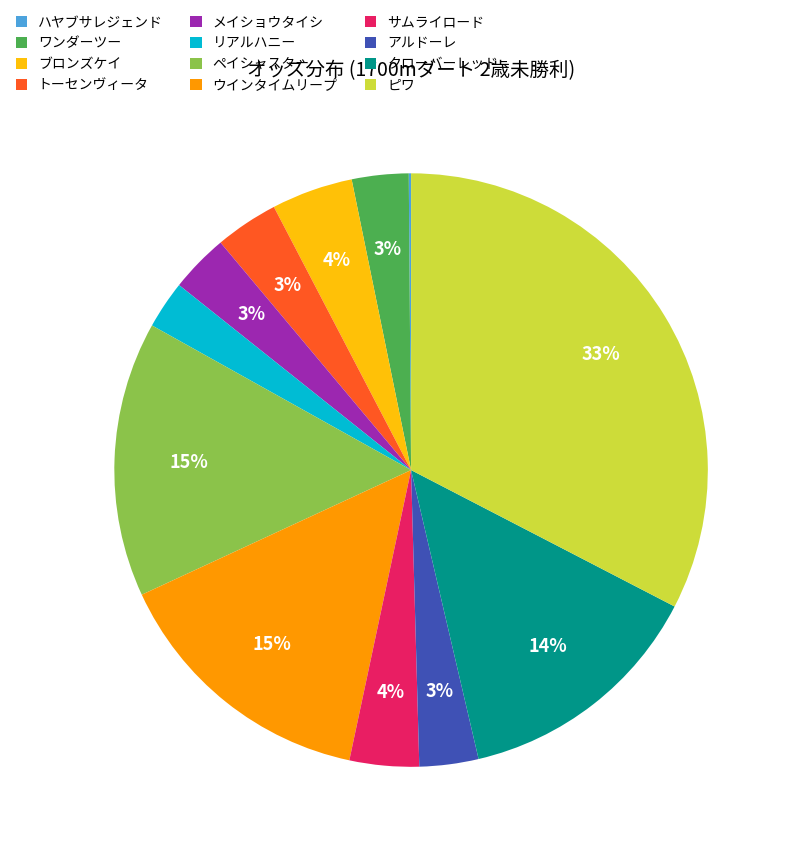

To the nearest percent, what is the difference between the サムライロード and ピワ slice percentages?

29%